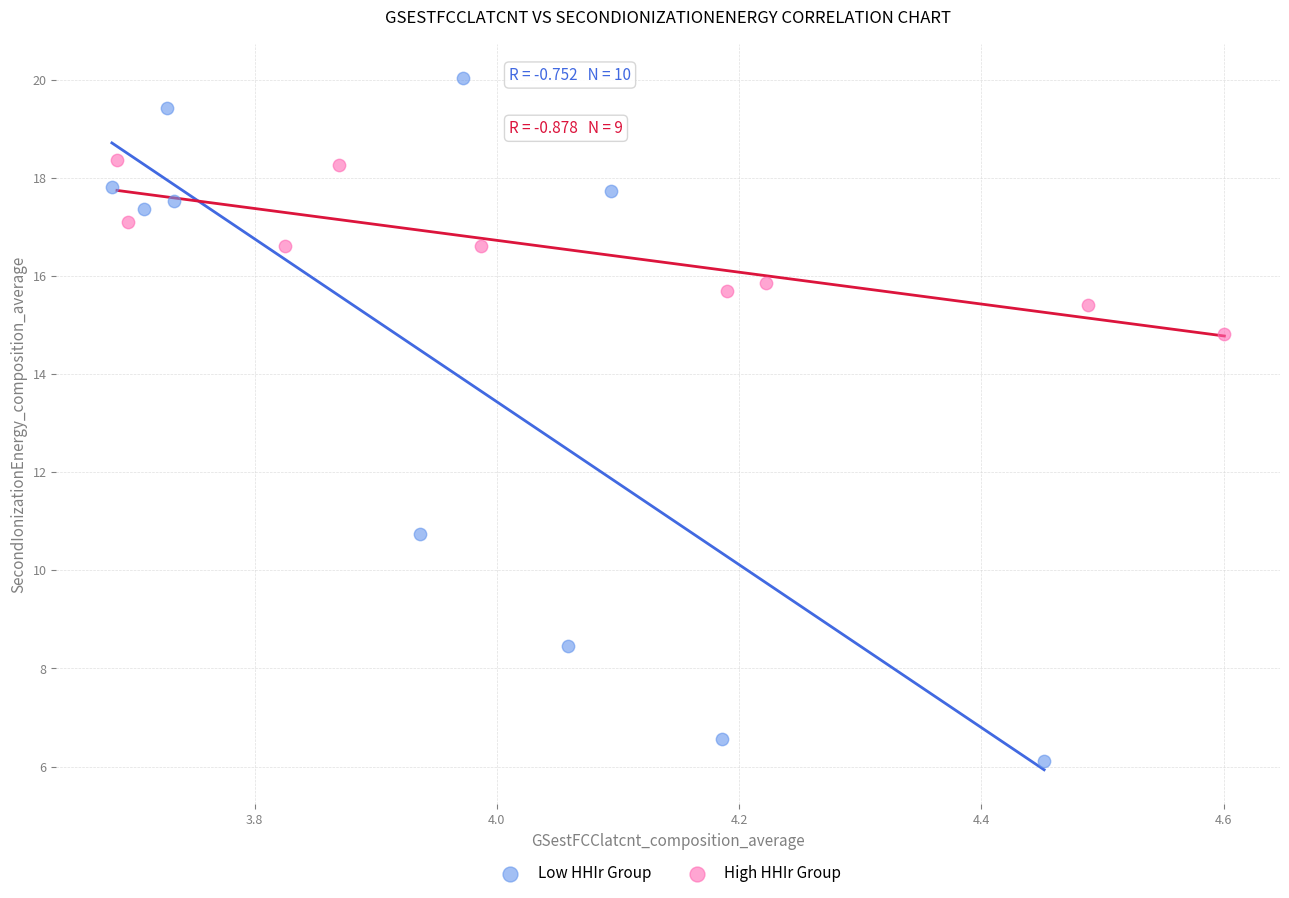

Which series contains the lowest Y value?

Low HHIr Group